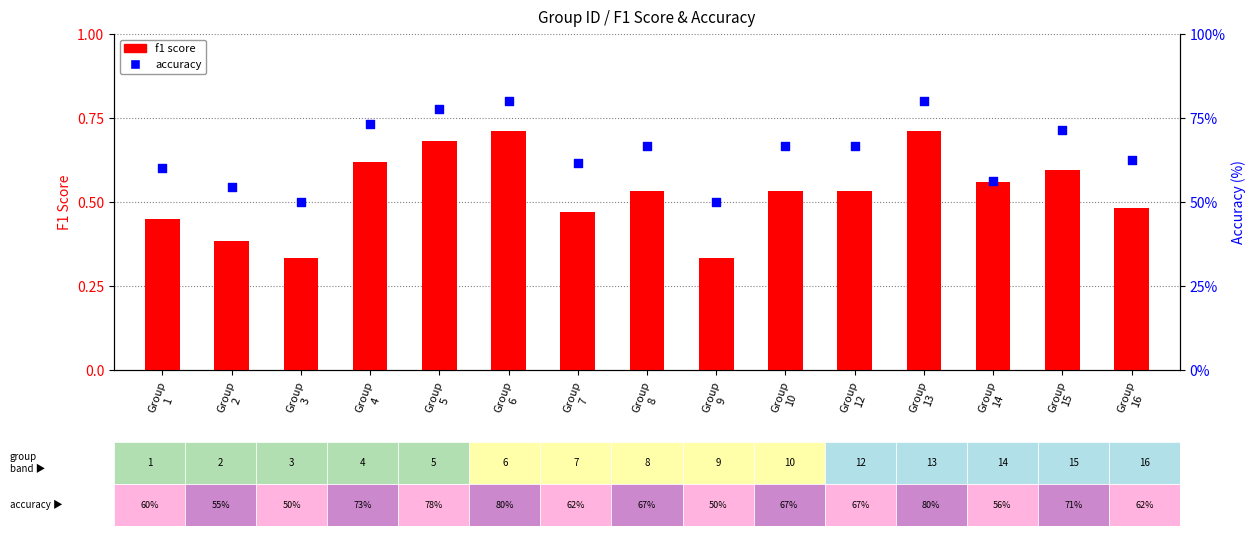

At how many categories does at least one series exceed 6?

15